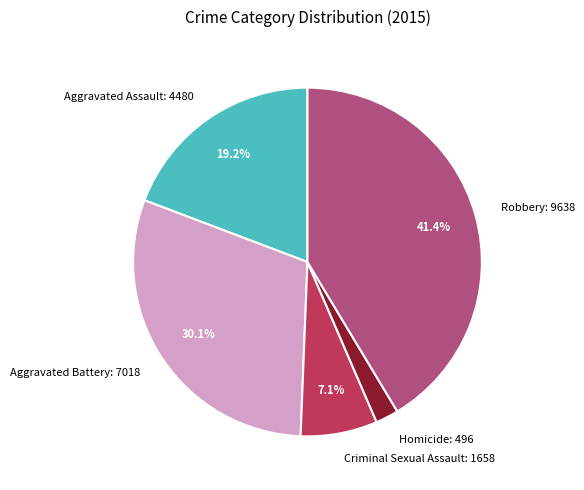

Do Homicide: 496 and Aggravated Battery: 7018 together represent more than half of the pie?

No